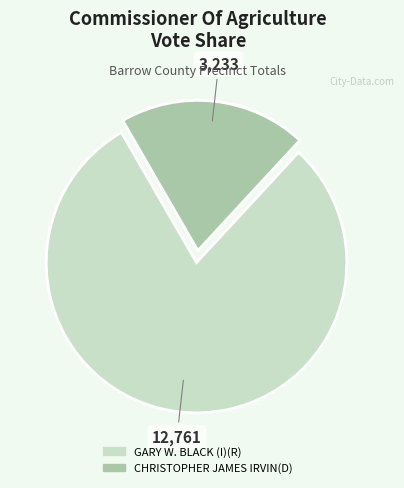

Rank the categories by value from lowest to highest.

CHRISTOPHER JAMES IRVIN(D), GARY W. BLACK (I)(R)